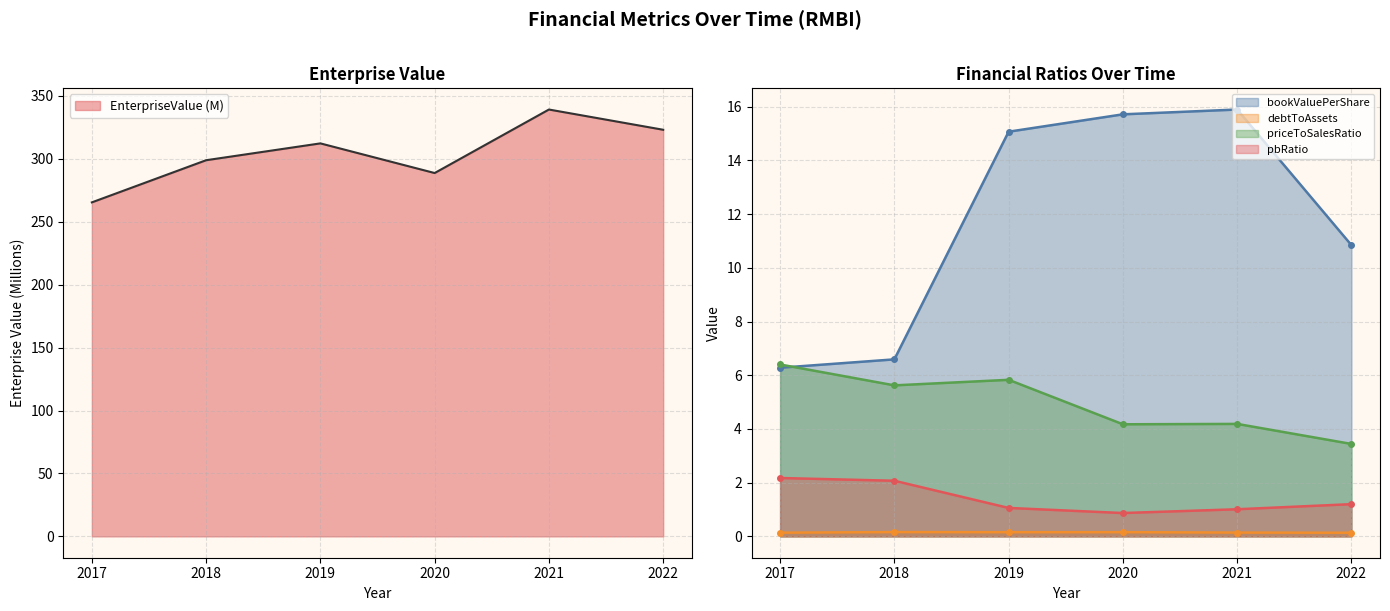

True or false: priceToSalesRatio has a value of 2.0 at 2020.

False